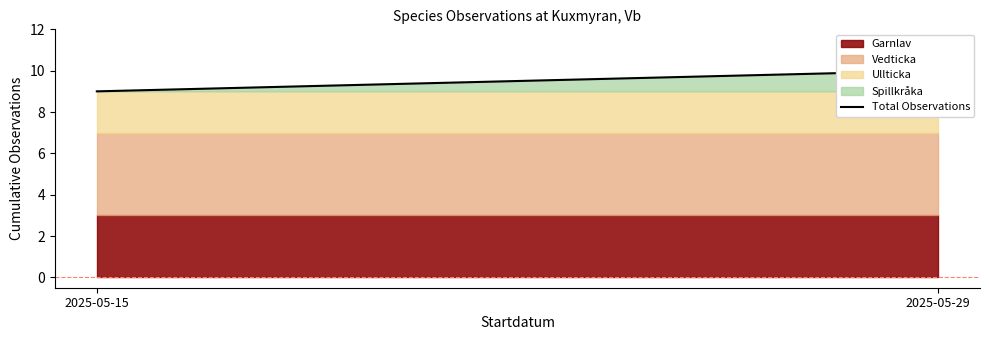

What is the maximum value shown in the chart?

10